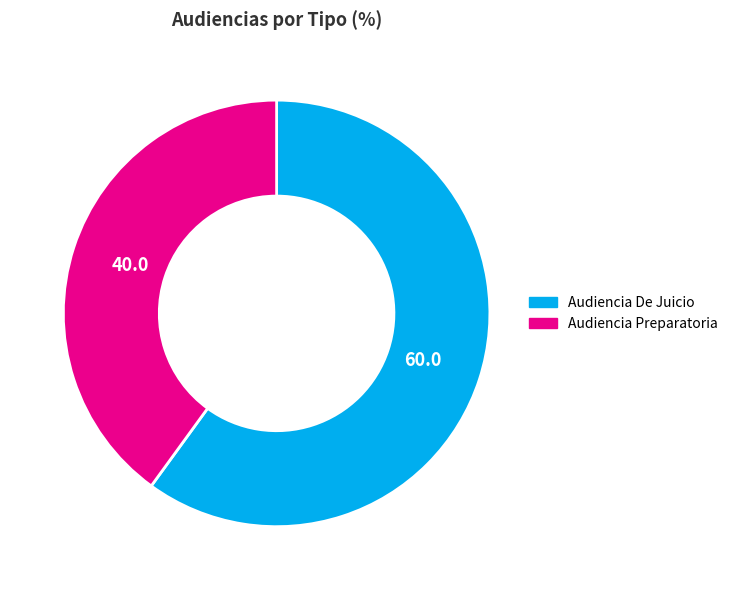

Which has a higher value, Audiencia De Juicio or Audiencia Preparatoria?

Audiencia De Juicio